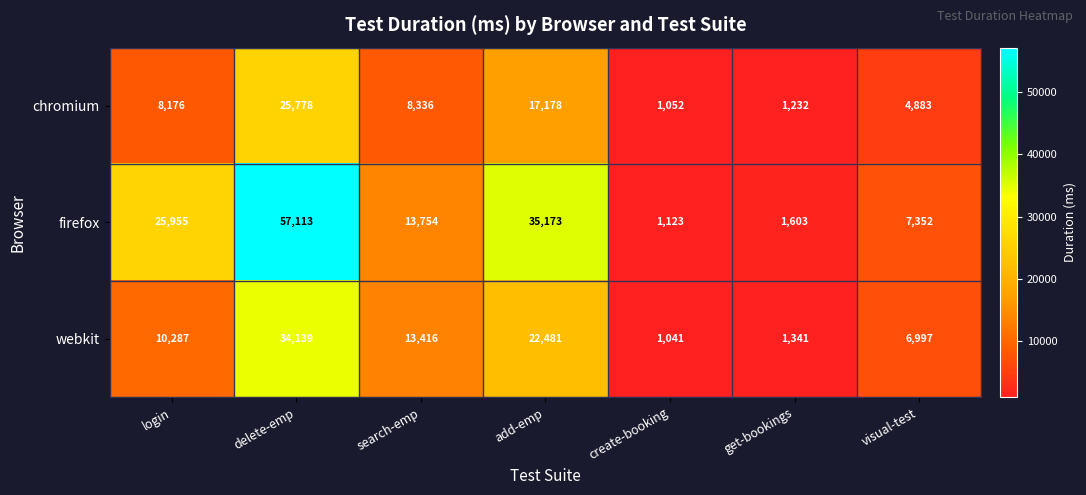

Reading left to right, transcribe all the data shown in this chart.

chromium: login=8176	delete-emp=25778	search-emp=8336	add-emp=17178	create-booking=1052	get-bookings=1232	visual-test=4883
firefox: login=25955	delete-emp=57113	search-emp=13754	add-emp=35173	create-booking=1123	get-bookings=1603	visual-test=7352
webkit: login=10287	delete-emp=34139	search-emp=13416	add-emp=22481	create-booking=1041	get-bookings=1341	visual-test=6997